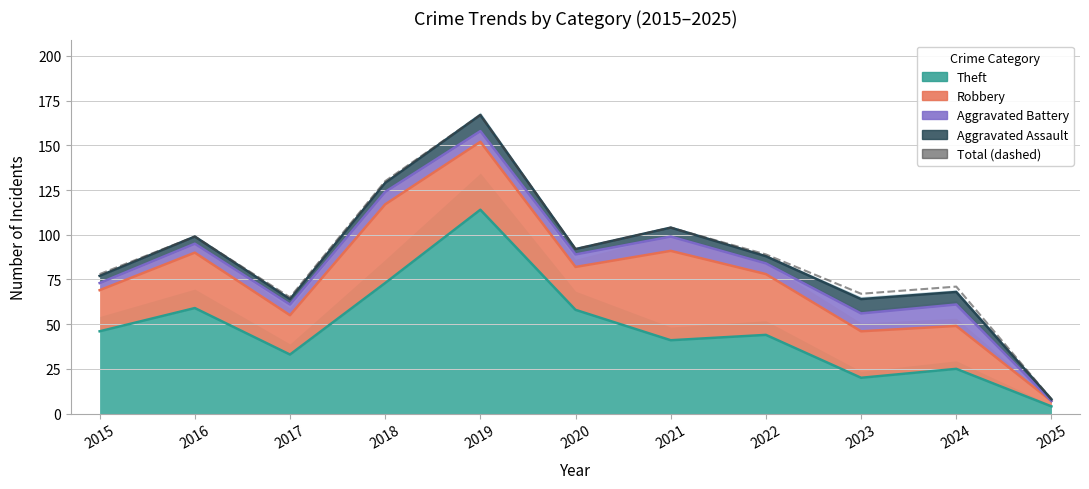

What is the smallest value displayed?

8